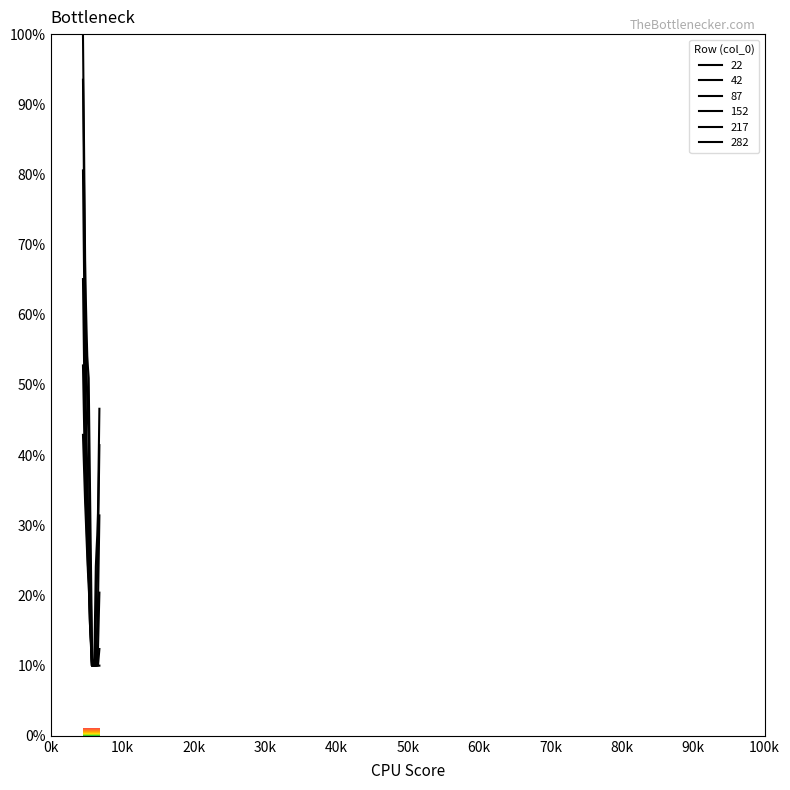

What are all the series names shown in the legend?

22, 42, 87, 152, 217, 282